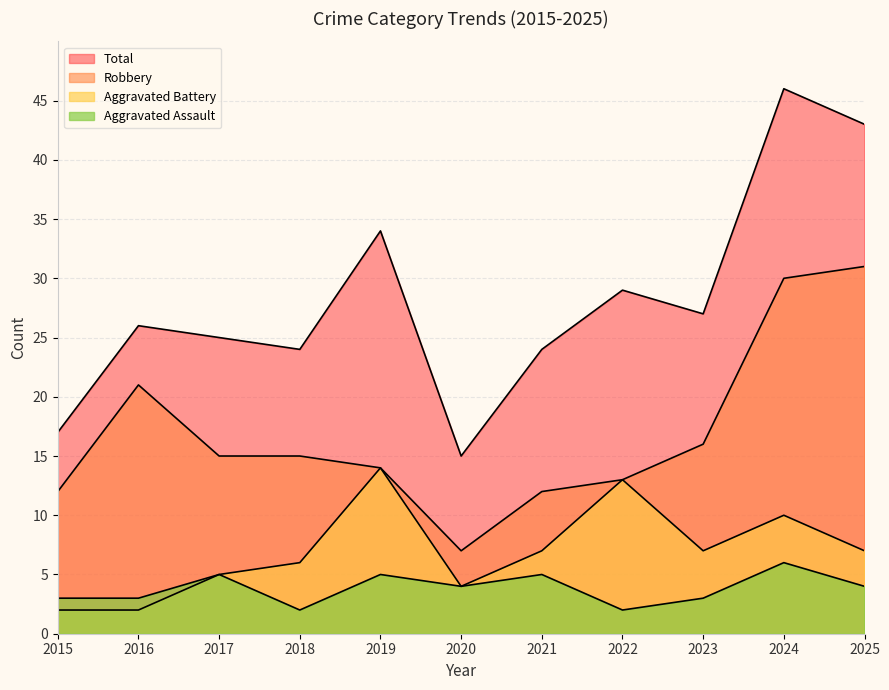

Rank the series by their maximum value, from highest to lowest.

Total, Robbery, Aggravated Battery, Aggravated Assault